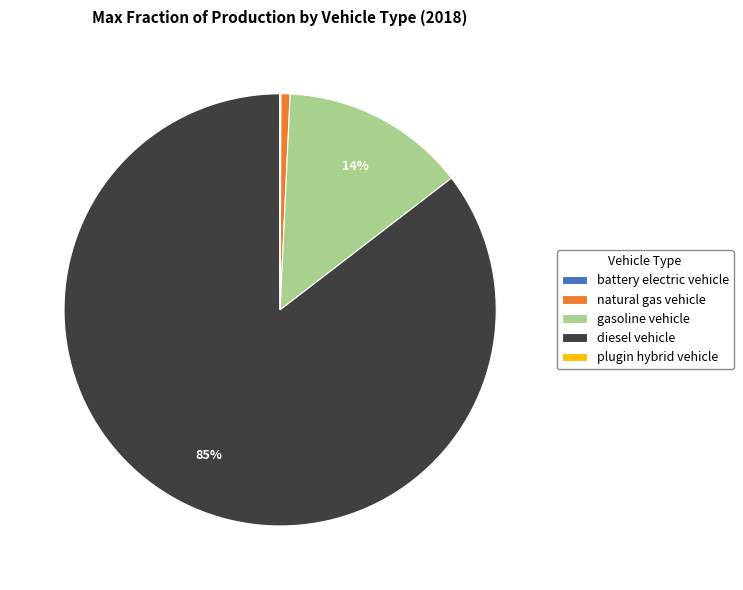

Does diesel vehicle account for over 50% of the chart?

Yes